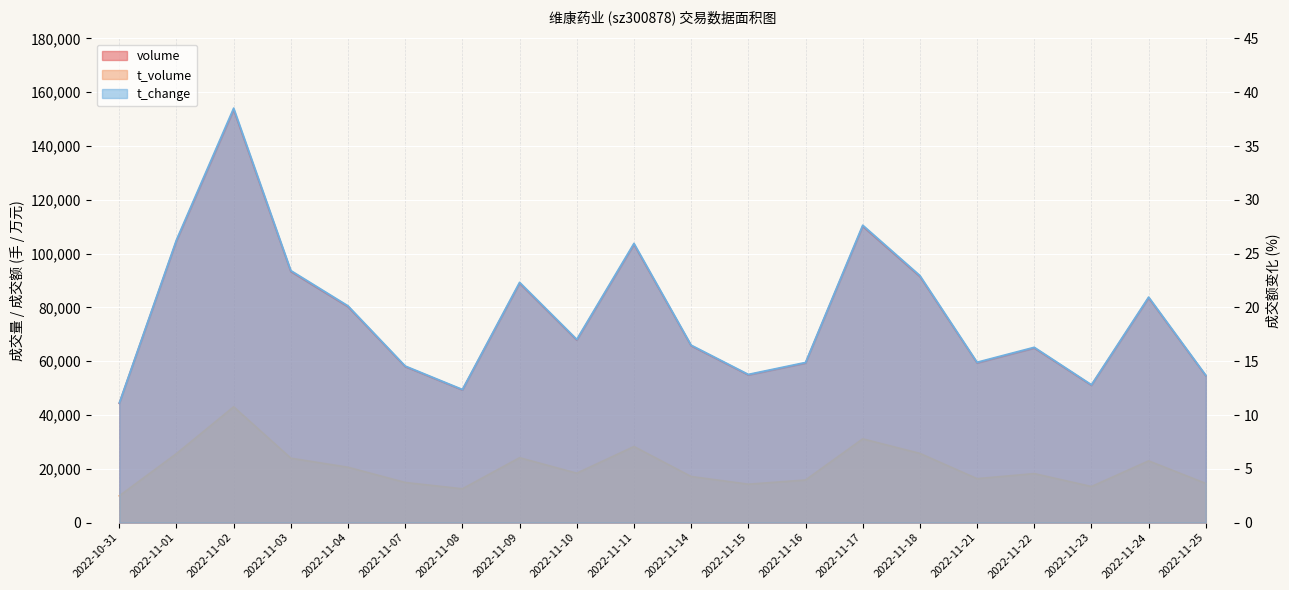

What position from the right is 2022-11-17?

7